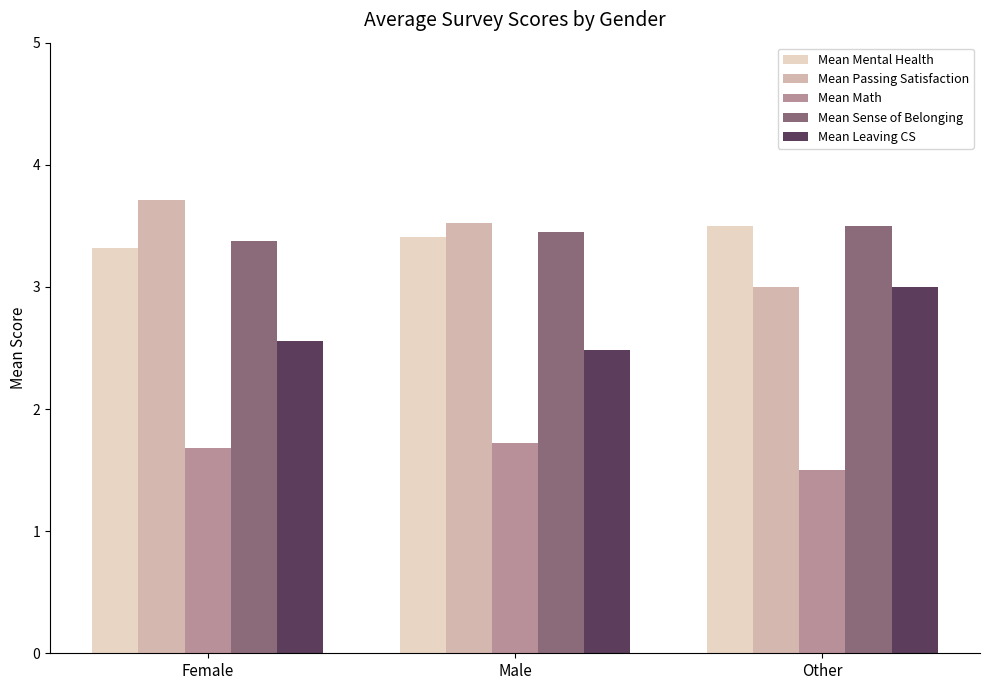

What is the maximum value shown in the chart?

3.7